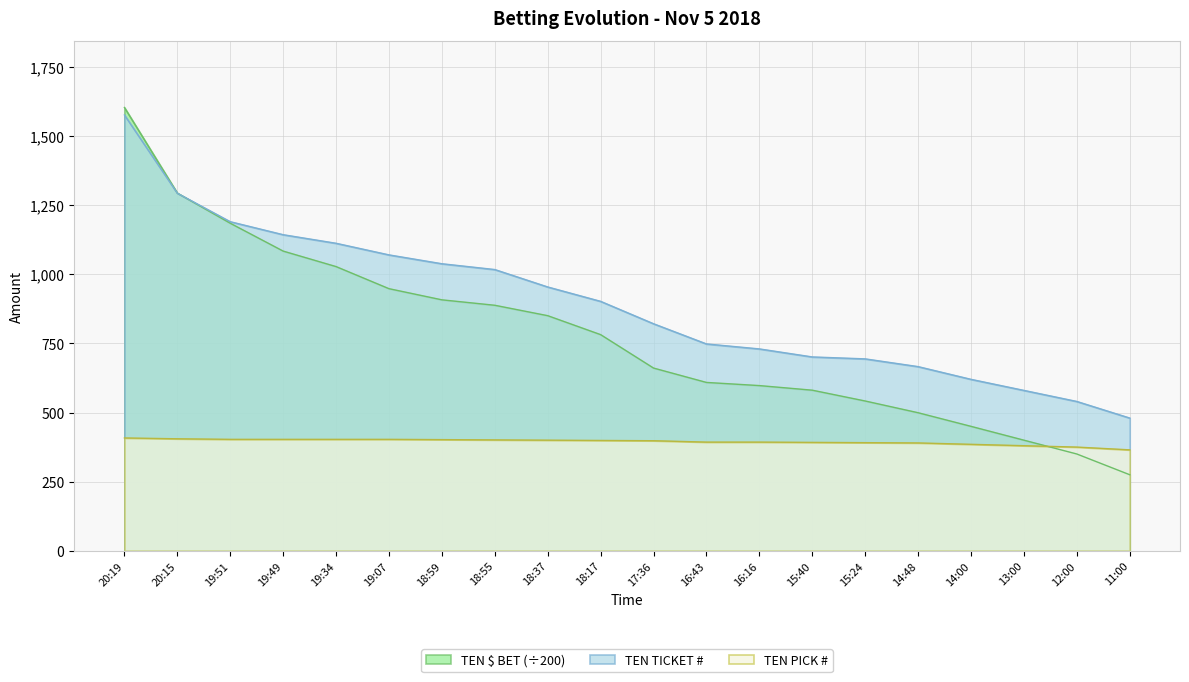

What is the value of the TEN $ BET point at the 8th from the left?

887.8